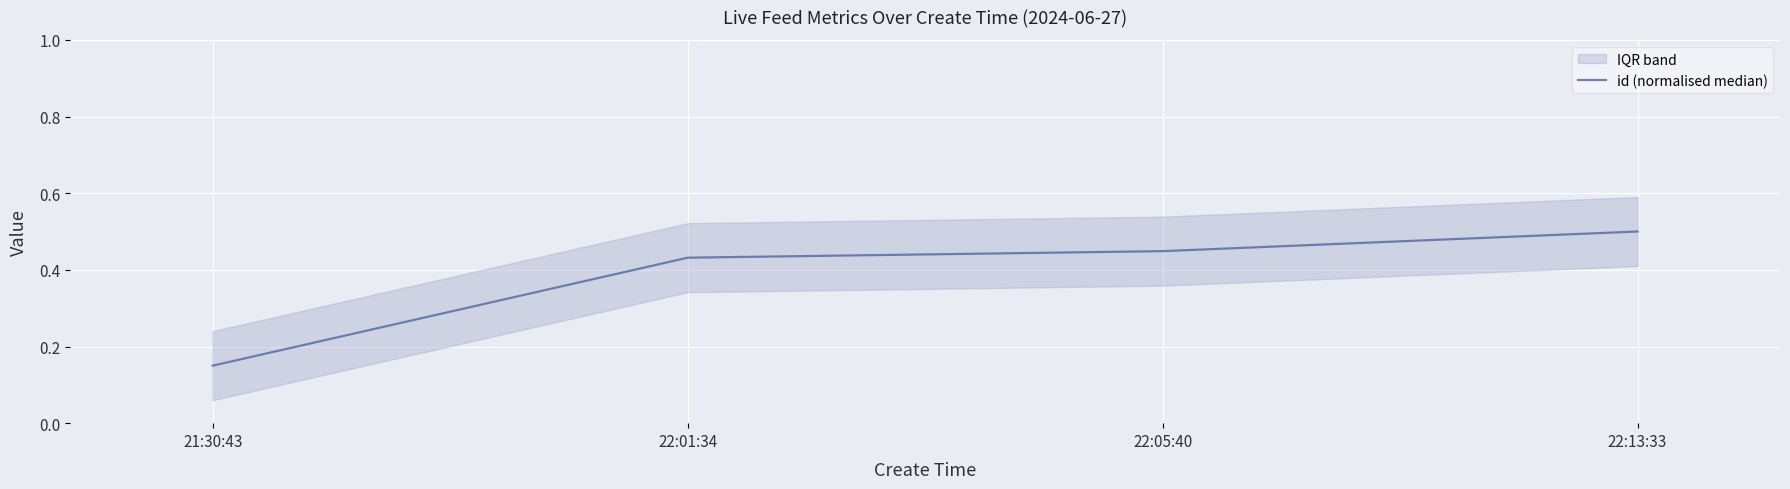

True or false: id (normalised median) has more than 2 points higher than both neighbors.

False